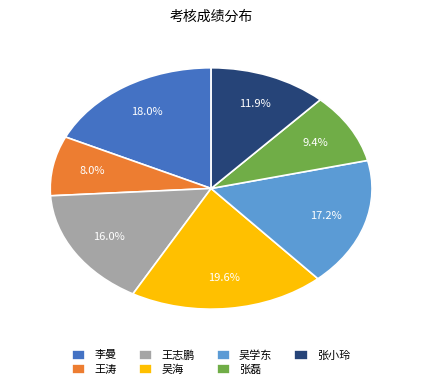

Do 王志鹏 and 吴海 together represent more than half of the pie?

No